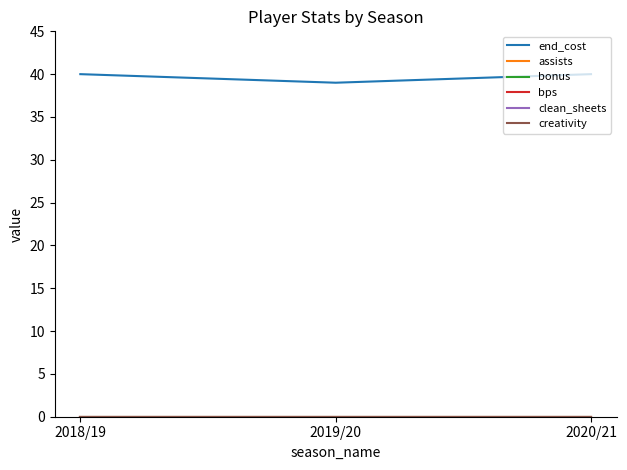

How many lines are shown in the chart?

6